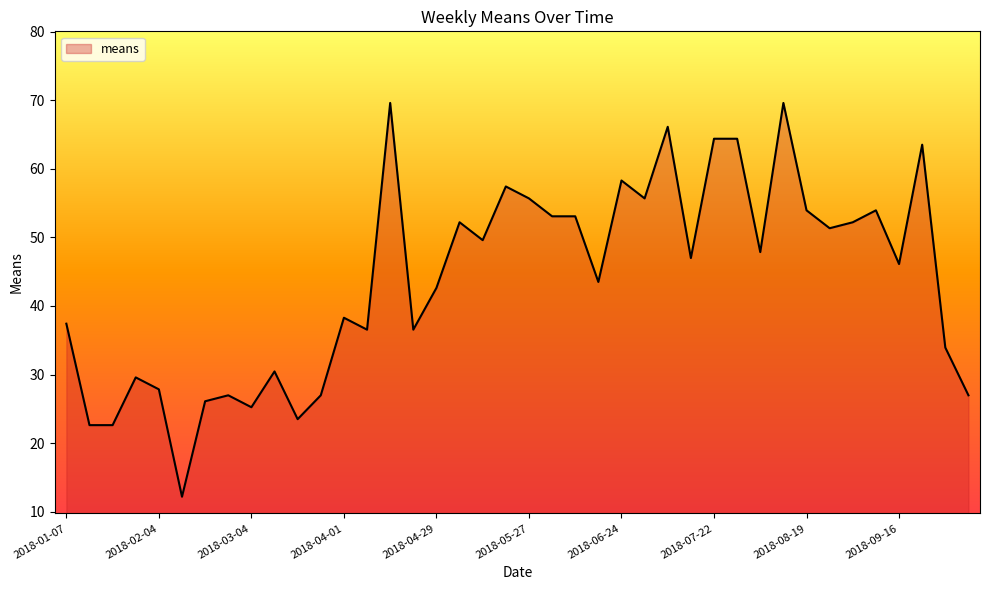

Is it true that the value at 2018-05-27 is 55.7?

True